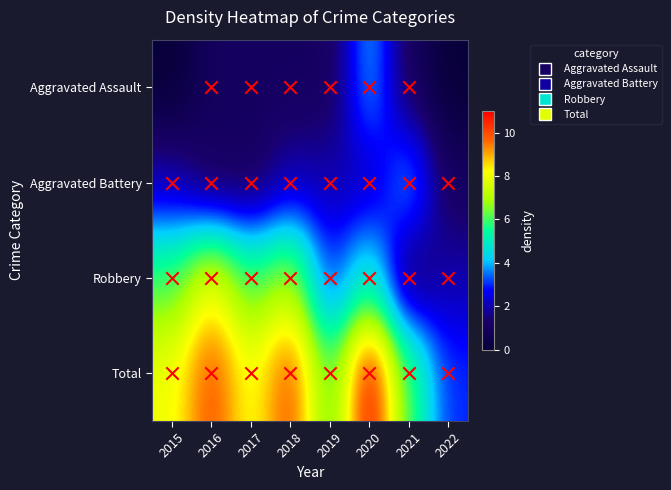

Reading left to right, list all the values displayed in this chart.

Aggravated Assault: 2015=0	2016=1	2017=1	2018=1	2019=1	2020=4	2021=1	2022=0
Aggravated Battery: 2015=2	2016=1	2017=1	2018=2	2019=2	2020=2	2021=4	2022=1
Robbery: 2015=6	2016=8	2017=6	2018=7	2019=3	2020=5	2021=1	2022=2
Total: 2015=8	2016=10	2017=8	2018=10	2019=6	2020=11	2021=6	2022=3